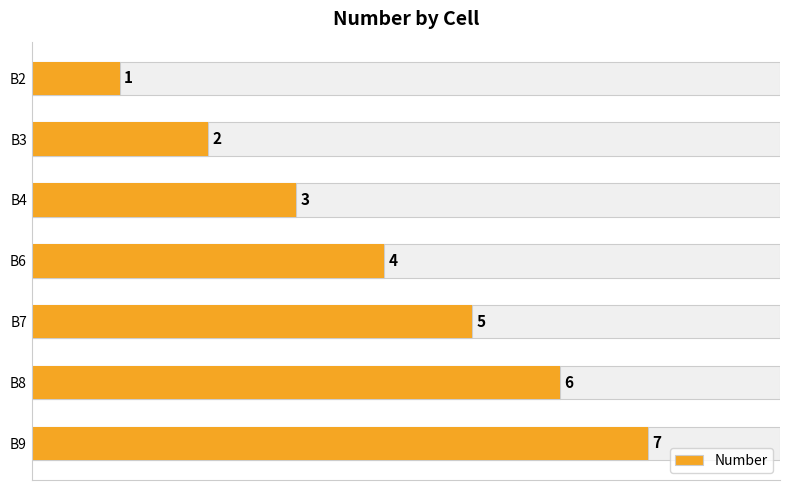

Rank the categories by value from lowest to highest.

B2, B3, B4, B6, B7, B8, B9